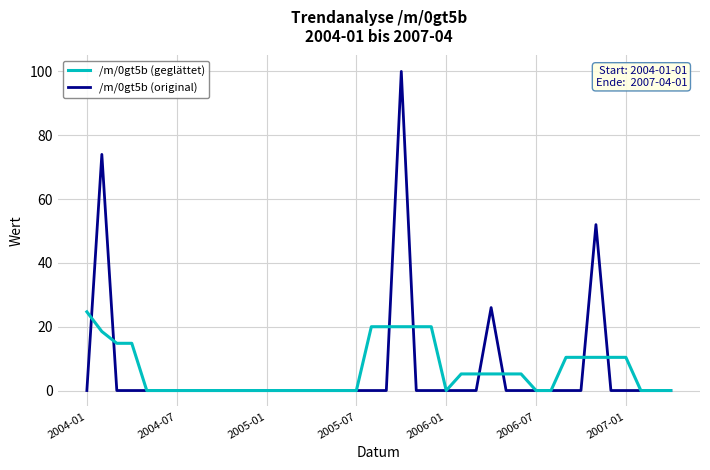

What is the maximum value shown in the chart?

100.0